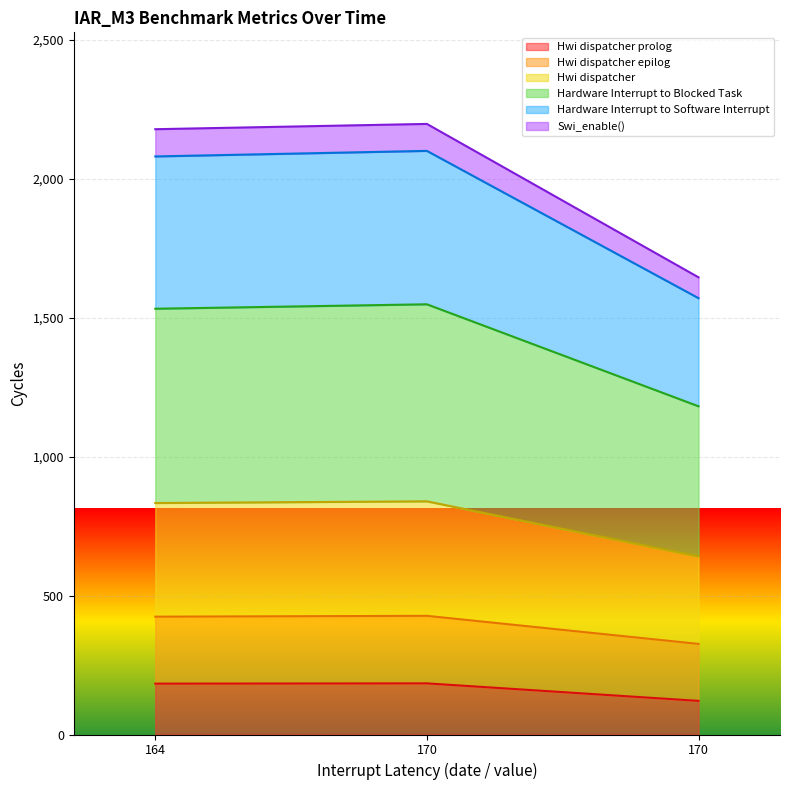

Does the chart display data point markers on the line(s)?

No